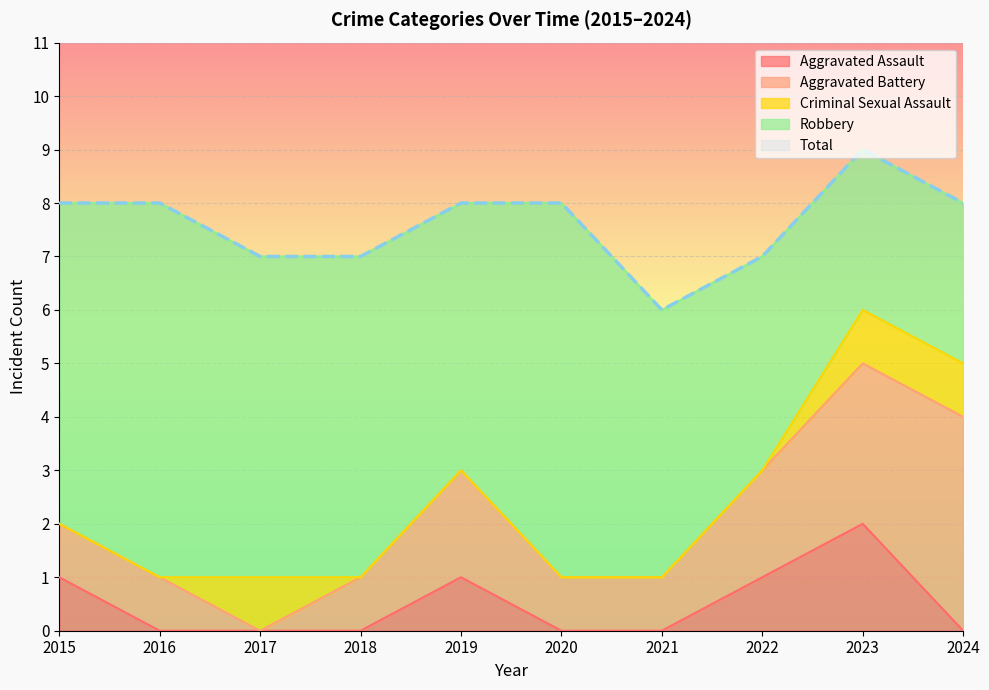

Reading left to right, list all the values displayed in this chart.

Aggravated Assault: 2015=1	2016=0	2017=0	2018=0	2019=1	2020=0	2021=0	2022=1	2023=2	2024=0
Aggravated Battery: 2015=1	2016=1	2017=0	2018=1	2019=2	2020=1	2021=1	2022=2	2023=3	2024=4
Criminal Sexual Assault: 2015=0	2016=0	2017=1	2018=0	2019=0	2020=0	2021=0	2022=0	2023=1	2024=1
Robbery: 2015=6	2016=7	2017=6	2018=6	2019=5	2020=7	2021=5	2022=4	2023=3	2024=3
Total: 2015=8	2016=8	2017=7	2018=7	2019=8	2020=8	2021=6	2022=7	2023=9	2024=8